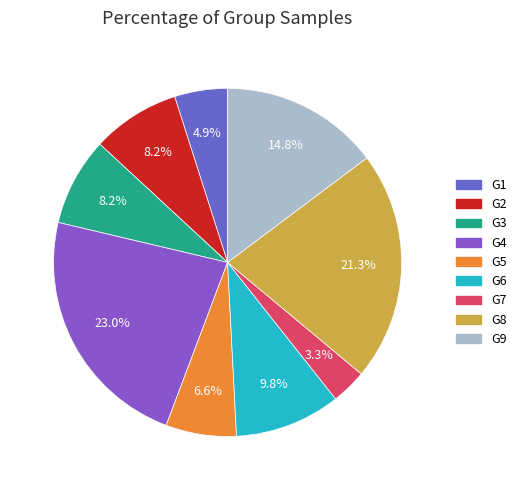

True or false: G6 accounts for 10% of the total.

True